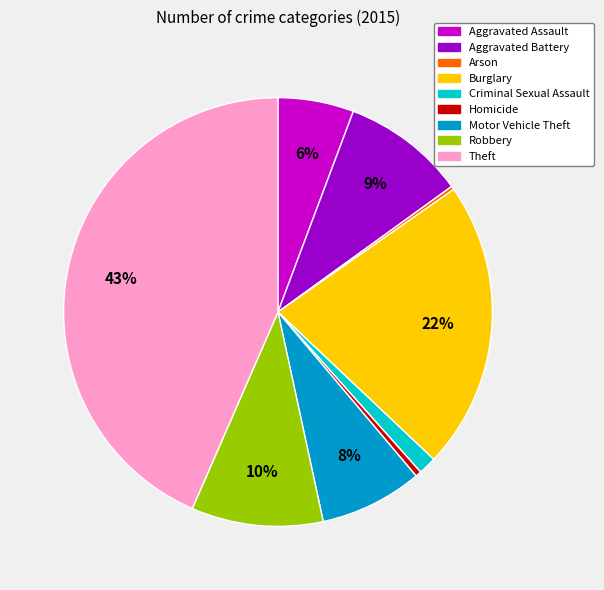

Combined, do Aggravated Battery and Burglary account for over 50%?

No